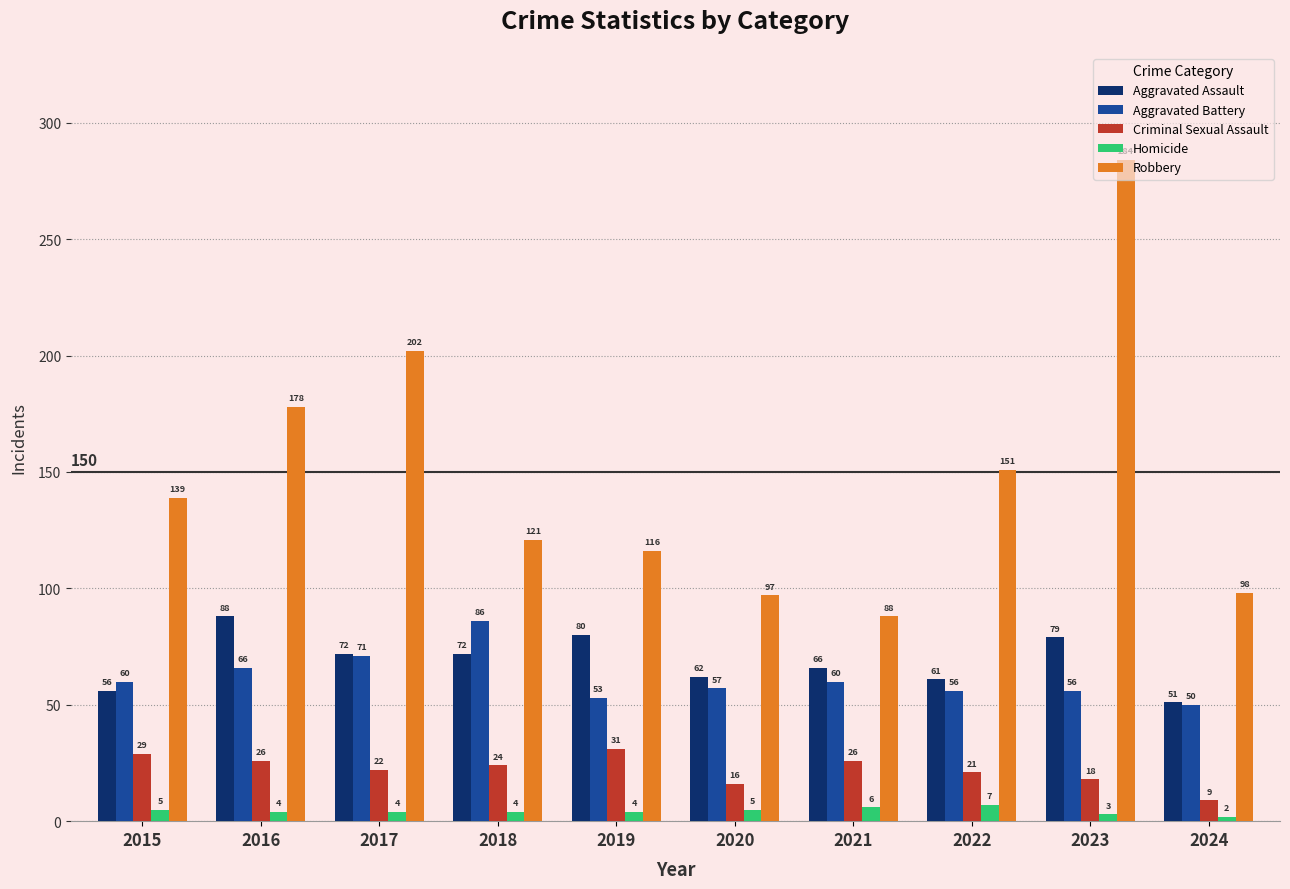

Reading left to right, extract all data points from this chart.

Aggravated Assault: 2015=56	2016=88	2017=72	2018=72	2019=80	2020=62	2021=66	2022=61	2023=79	2024=51
Aggravated Battery: 2015=60	2016=66	2017=71	2018=86	2019=53	2020=57	2021=60	2022=56	2023=56	2024=50
Criminal Sexual Assault: 2015=29	2016=26	2017=22	2018=24	2019=31	2020=16	2021=26	2022=21	2023=18	2024=9
Homicide: 2015=5	2016=4	2017=4	2018=4	2019=4	2020=5	2021=6	2022=7	2023=3	2024=2
Robbery: 2015=139	2016=178	2017=202	2018=121	2019=116	2020=97	2021=88	2022=151	2023=284	2024=98